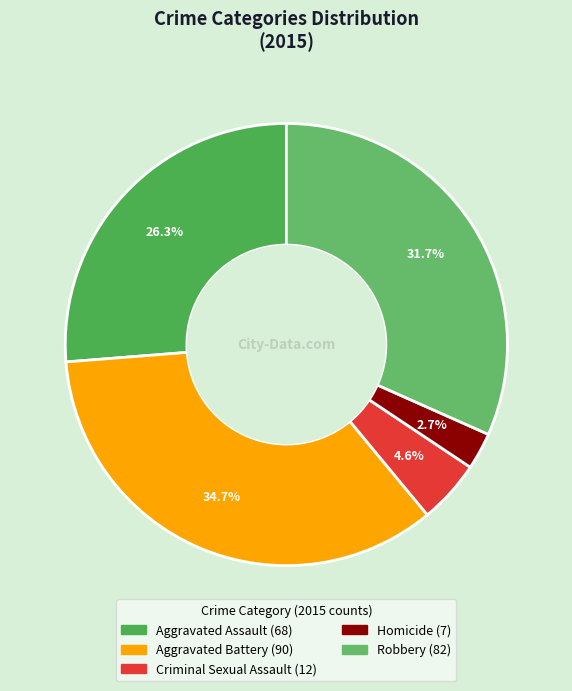

Rank the categories by value from lowest to highest.

Homicide, Criminal Sexual Assault, Aggravated Assault, Robbery, Aggravated Battery